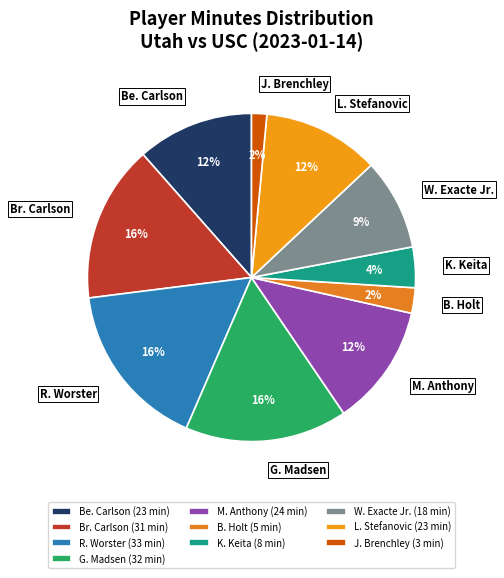

Is the sum of L. Stefanovic and M. Anthony greater than half?

No